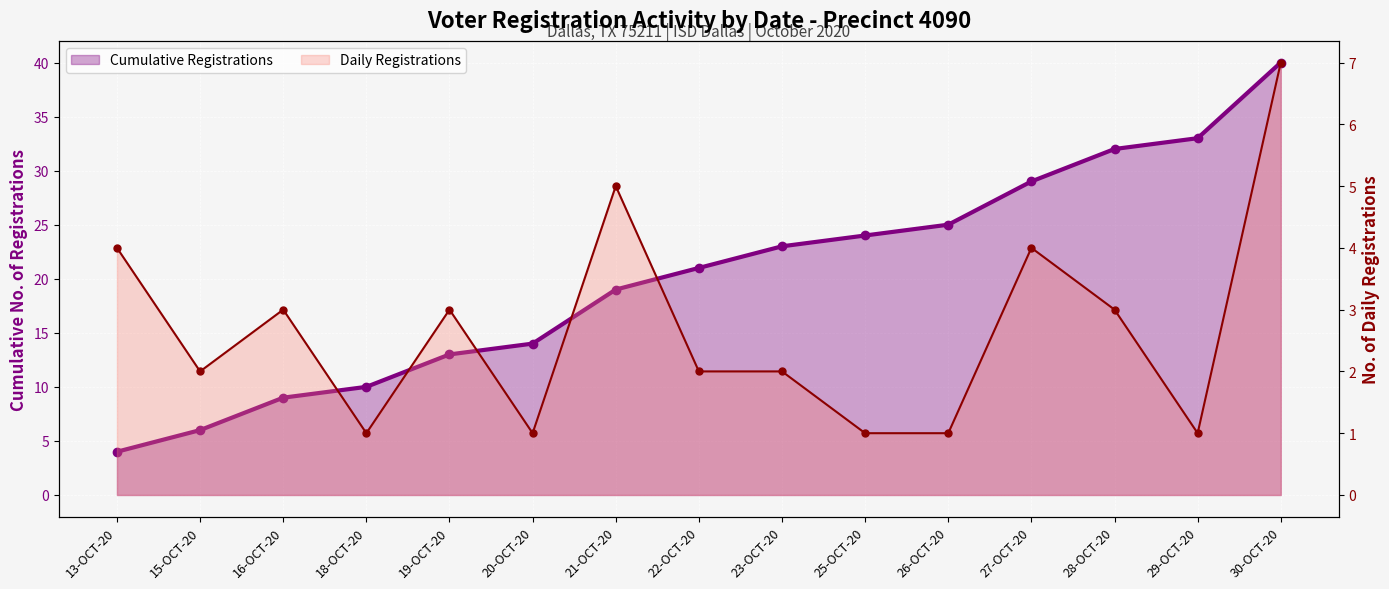

How many lines are shown in the chart?

2